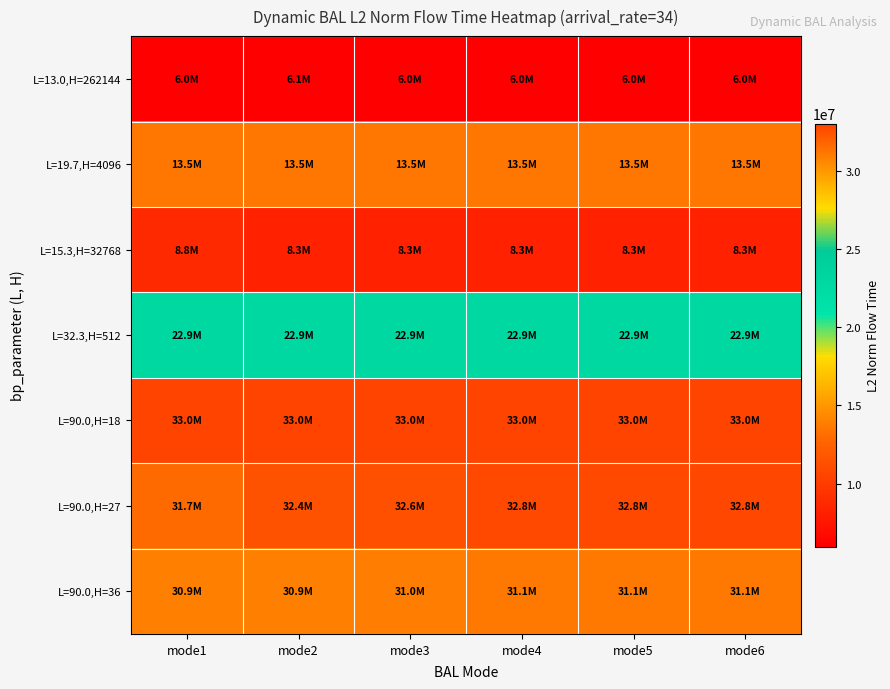

At how many categories does at least one series exceed 15608091?

6